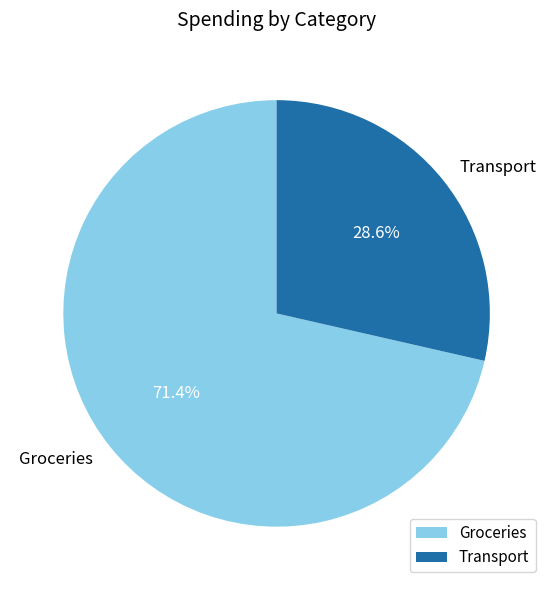

Rank the categories by value from lowest to highest.

Transport, Groceries